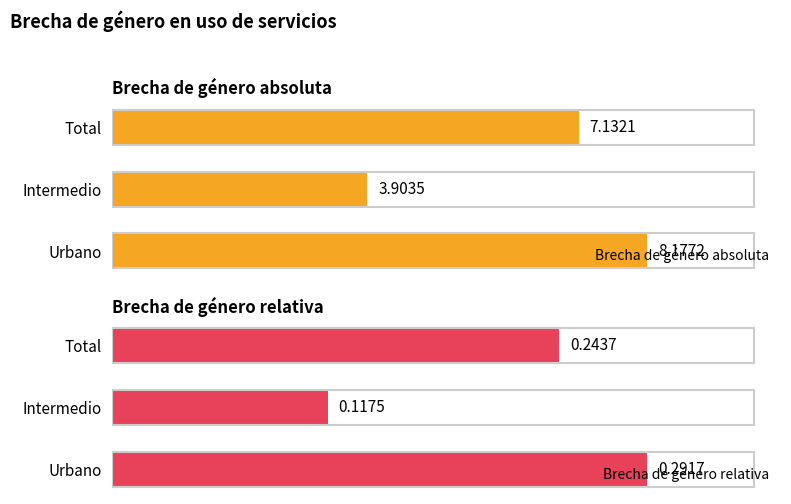

Where is Brecha de género absoluta nearest to the value 6?

Total